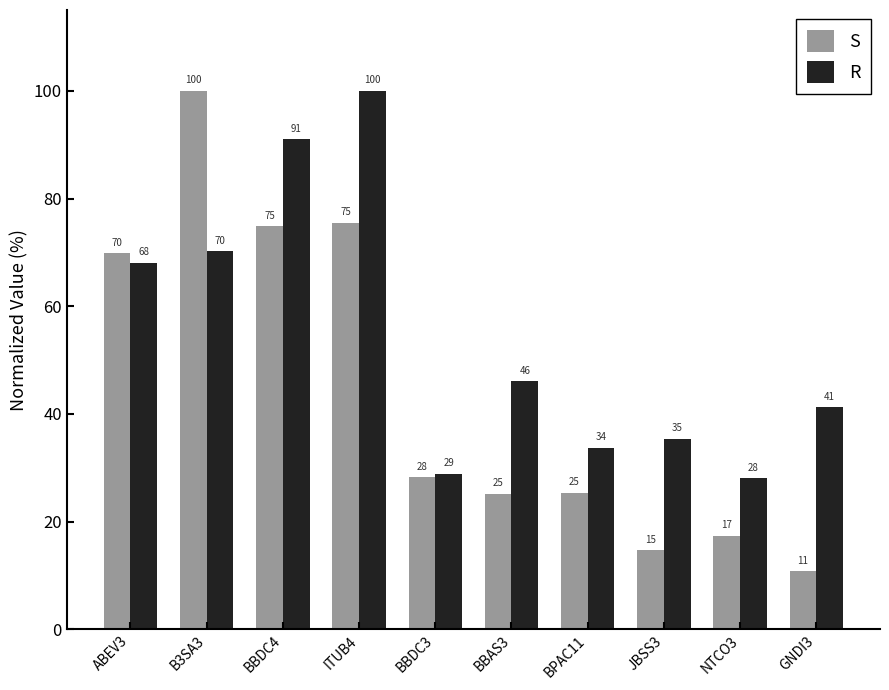

At which label does S reach its peak?

B3SA3